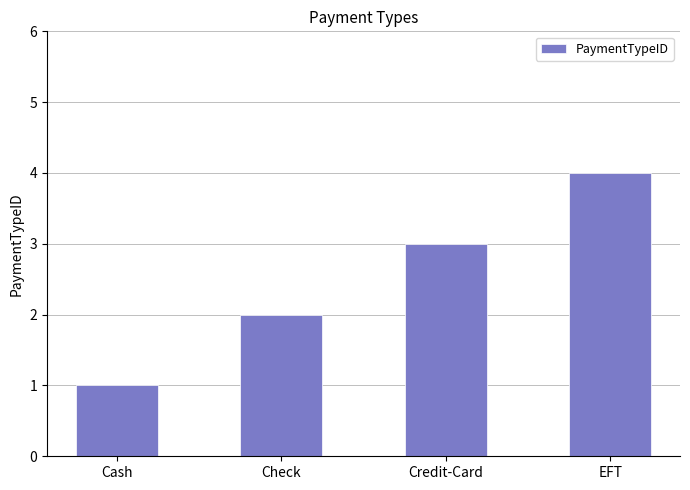

What position from the left is Credit-Card?

3